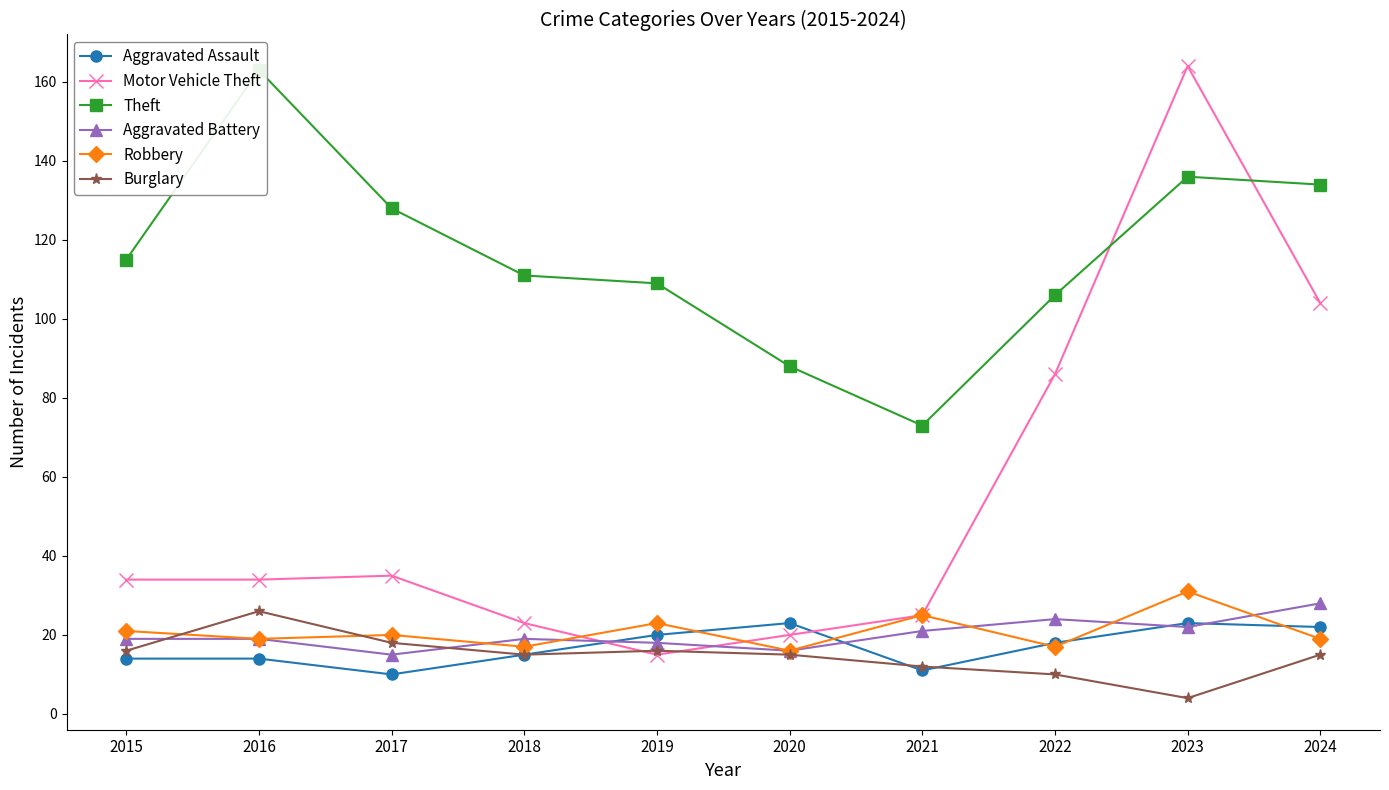

What is the value of the Robbery point at the 7th from the left?

25